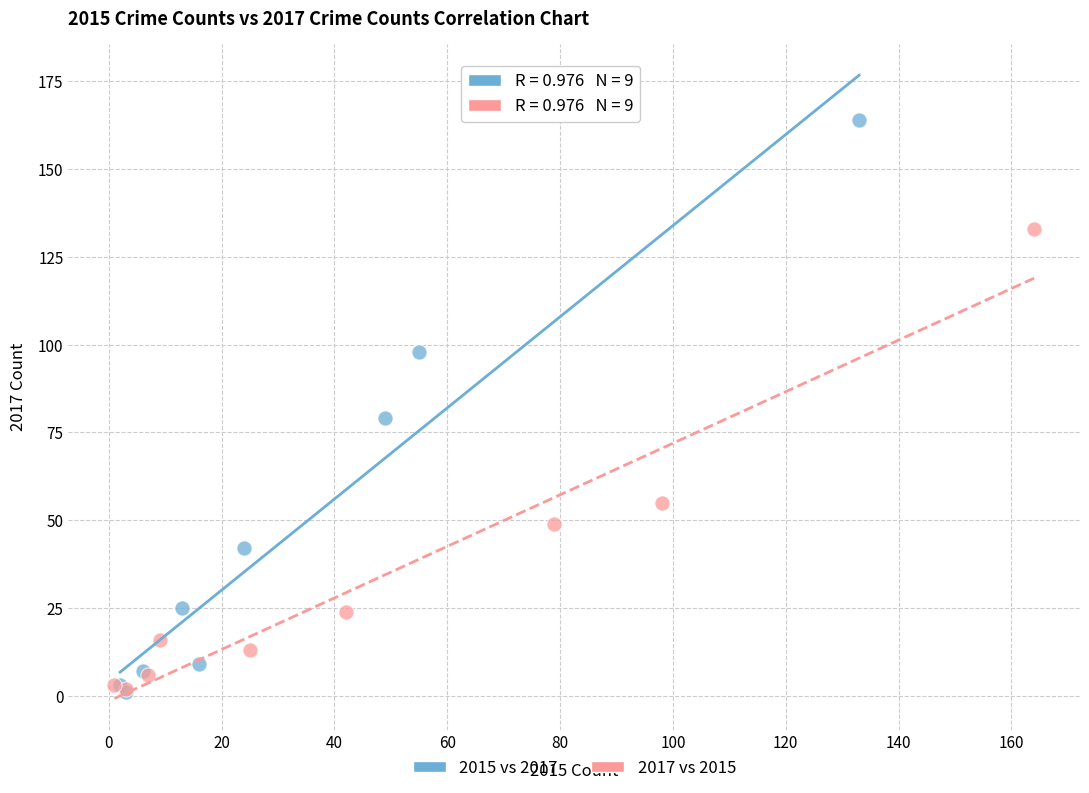

Which series has the widest spread of Y values?

2015 vs 2017